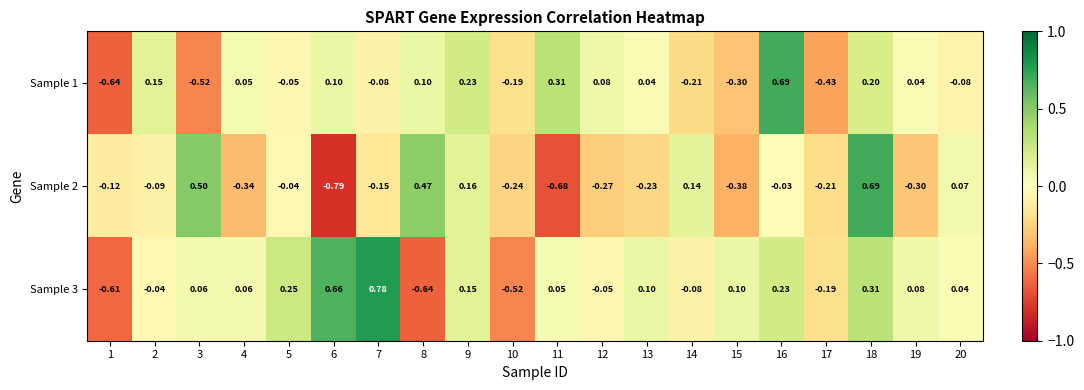

How many values in the Sample 2 series exceed 0?

6